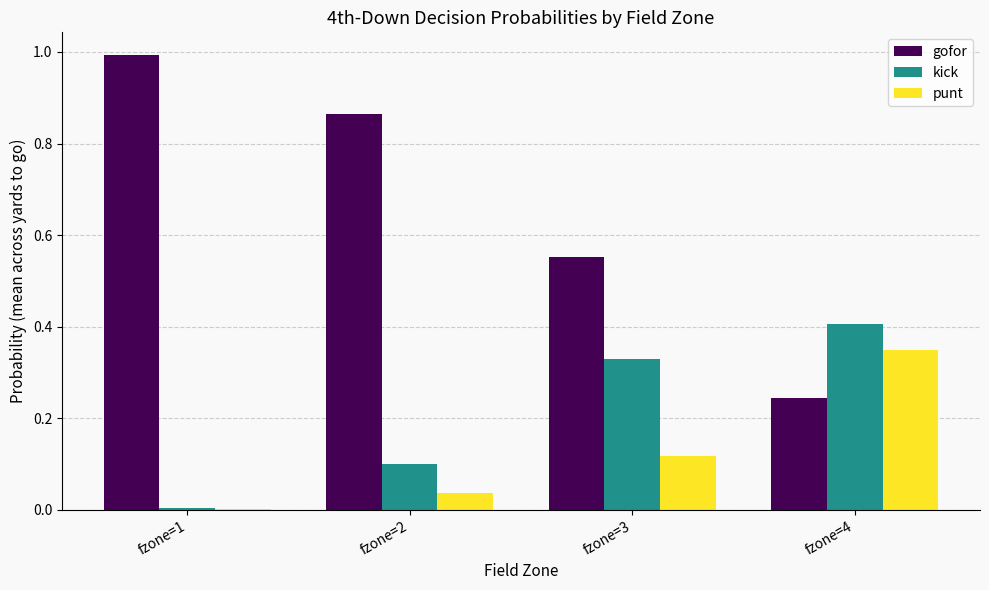

Does the chart contain stacked bars?

No